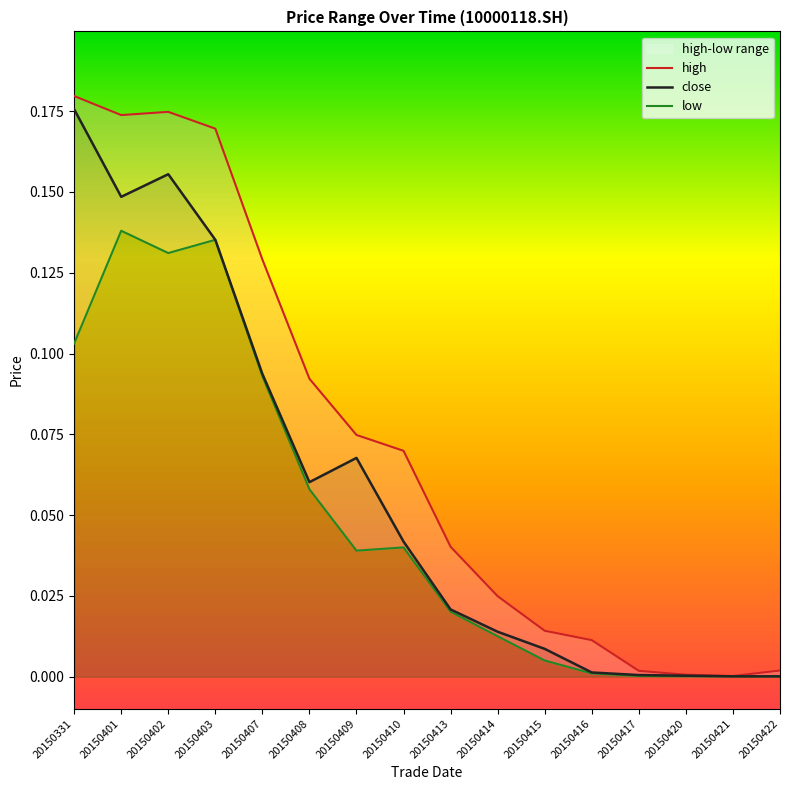

At 20150410, list the series in order from largest to smallest.

high, close, low